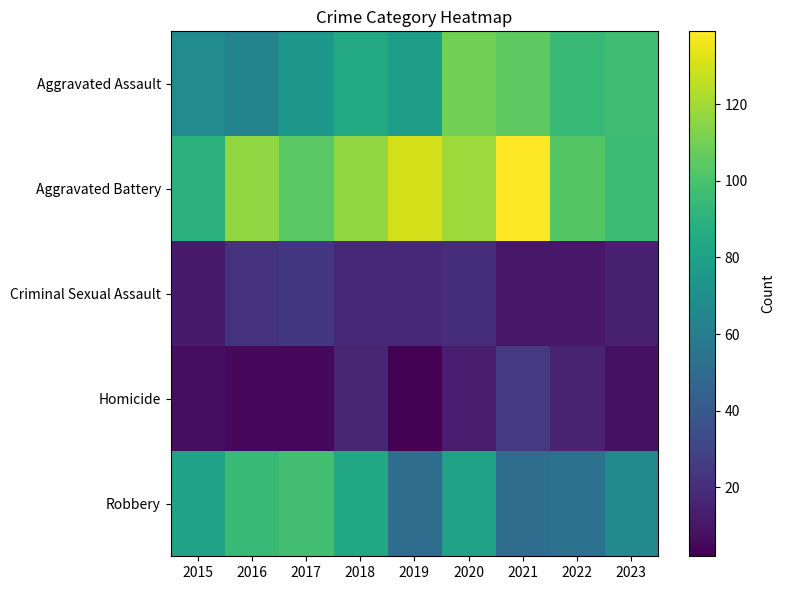

What is the greatest value displayed?

139